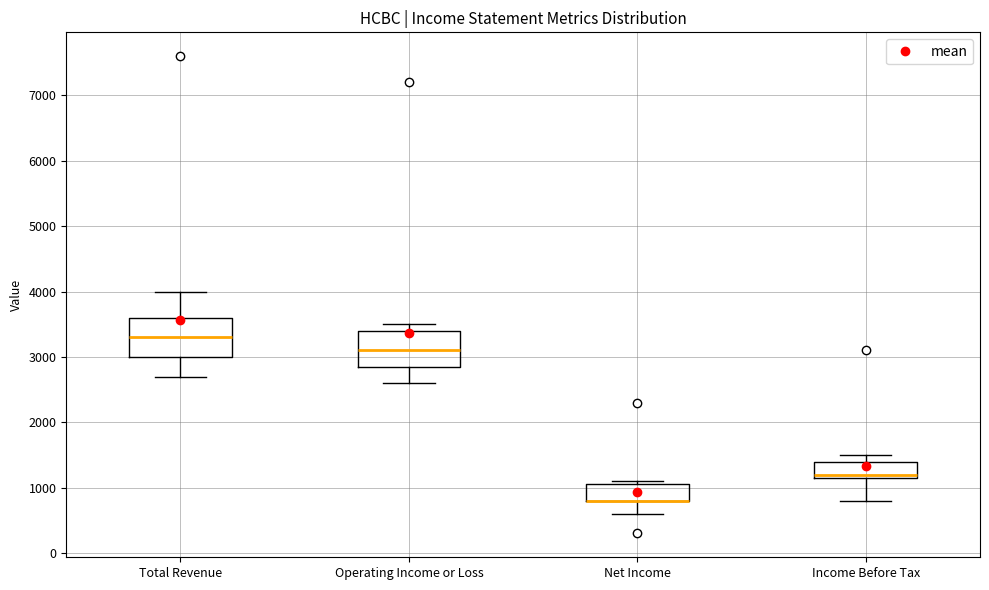

Reading left to right, read every box against the y-axis: the position of its median line, the range the box covers, and the ends of its whiskers. The values are not printed on the chart, so give them approximately, as read against the axis.

Total Revenue: median 3300, box 3000 to 3600, whiskers 2700 to 4000
Operating Income or Loss: median 3100, box 2900 to 3400, whiskers 2600 to 3500
Net Income: median 800 (drawn on the box's lower edge), box 800 to 1100, whiskers 600 to 1100 (just above the box's upper edge)
Income Before Tax: median 1200 (just above the box's lower edge), box 1200 to 1400, whiskers 800 to 1500